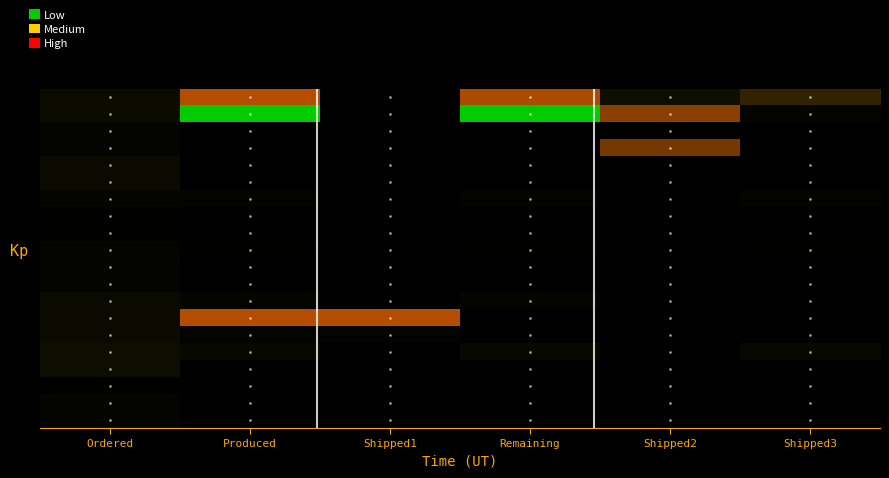

At which category does the chart reach its peak across all series?

Produced